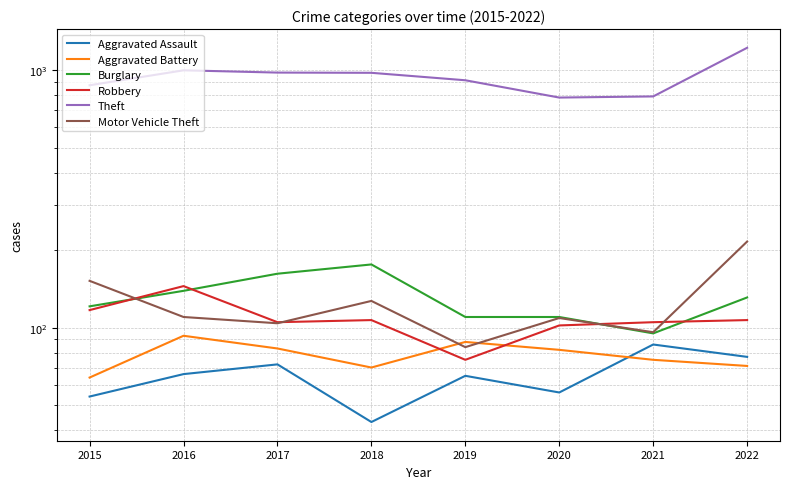

The value of Aggravated Battery at 2018 is 70. True or false?

True